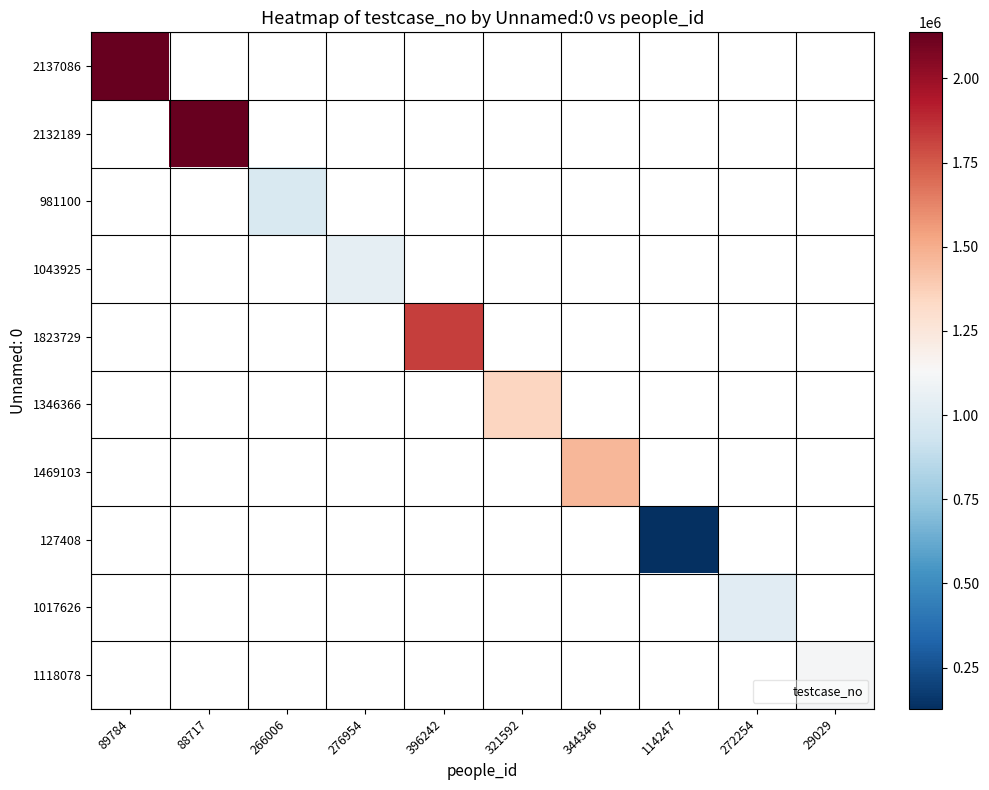

Which category has the lowest value across all series?

114247